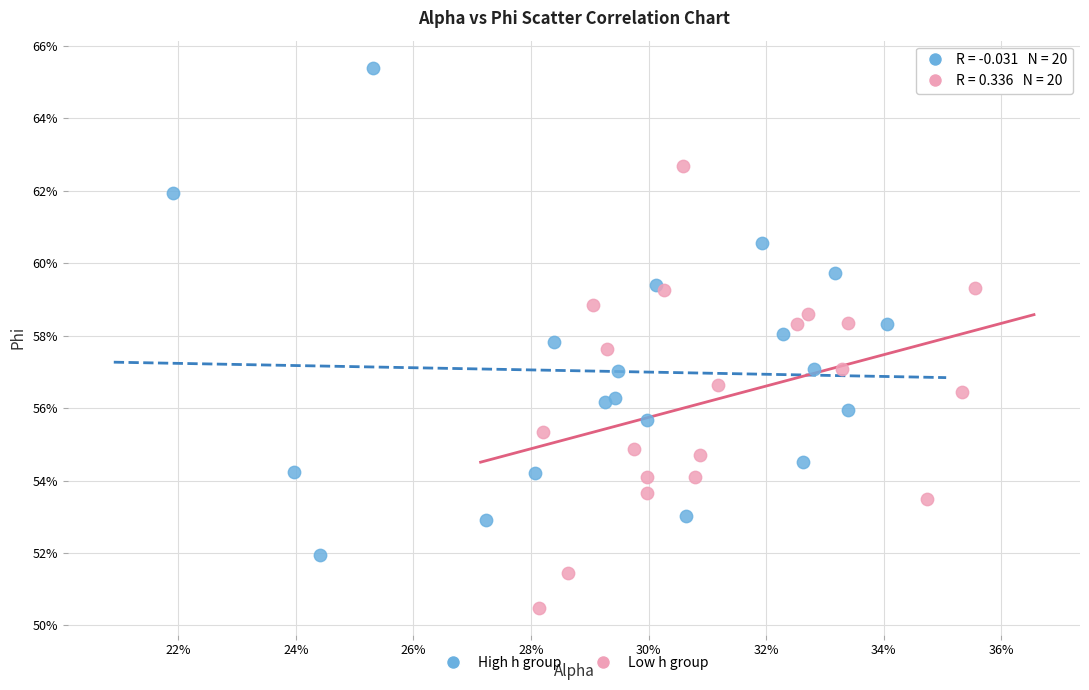

Which series reaches the maximum Y coordinate?

High h group